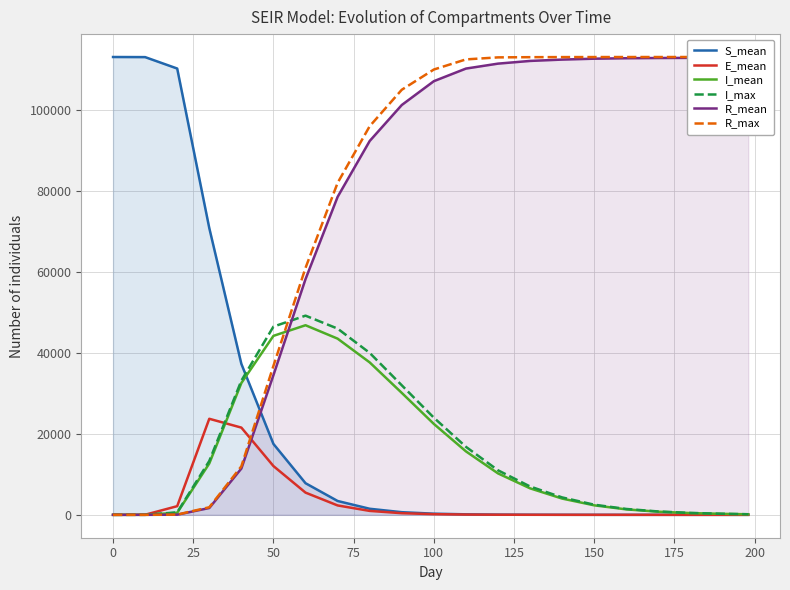

What is the sum of all E_mean values?

68934.9